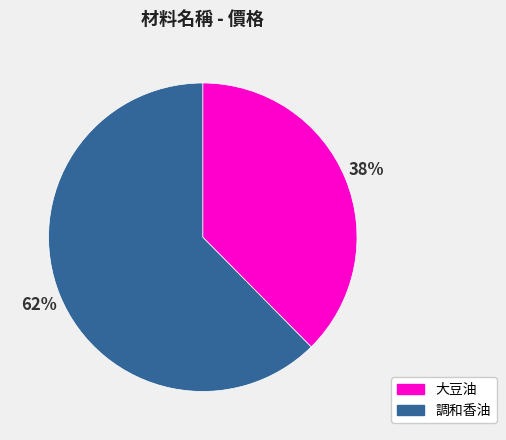

To the nearest percent, what is the average slice percentage?

50%